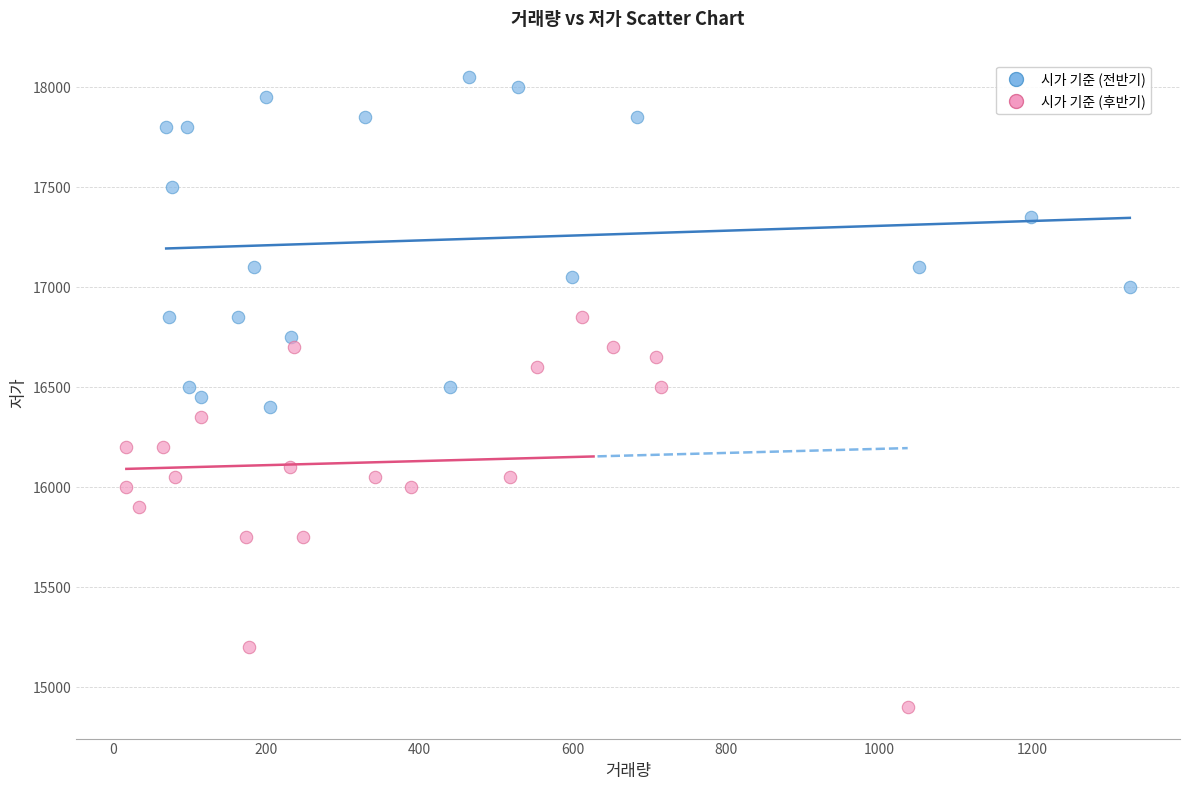

Which series has the largest Y range (max minus min)?

시가 기준 (후반기)